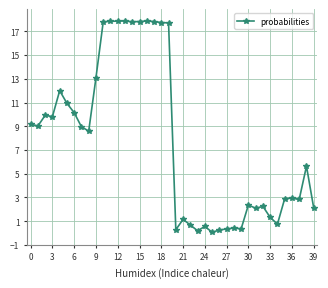

What is the difference between the maximum and minimum values?

17.8